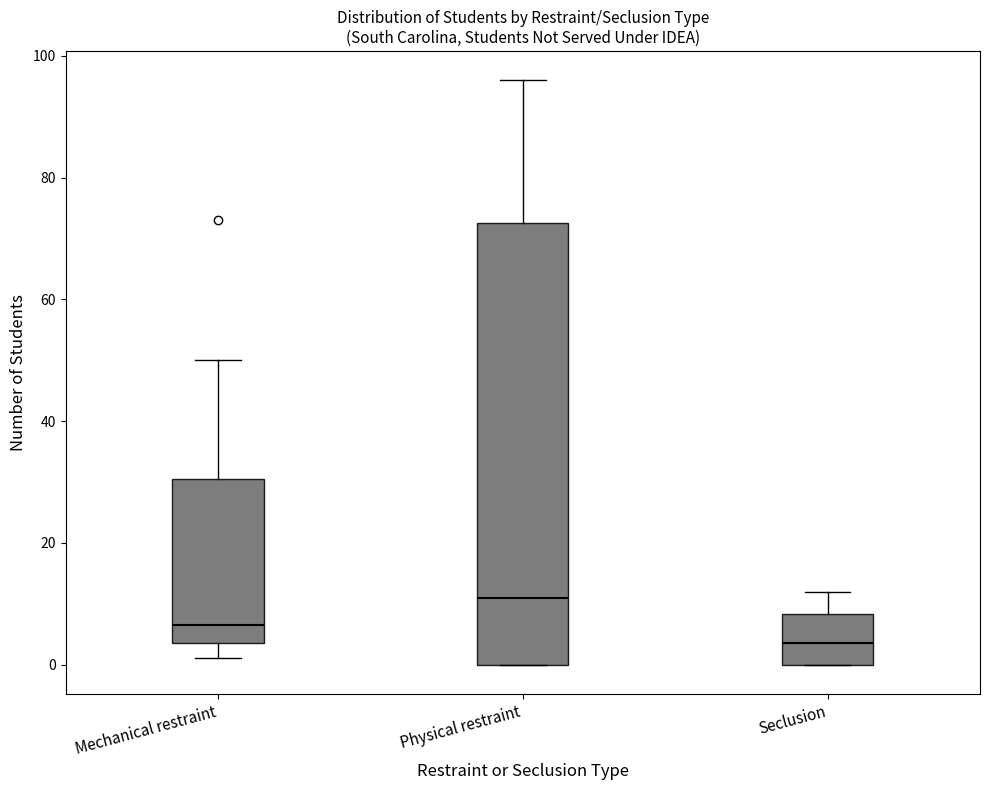

Which box has the highest median line?

Physical restraint